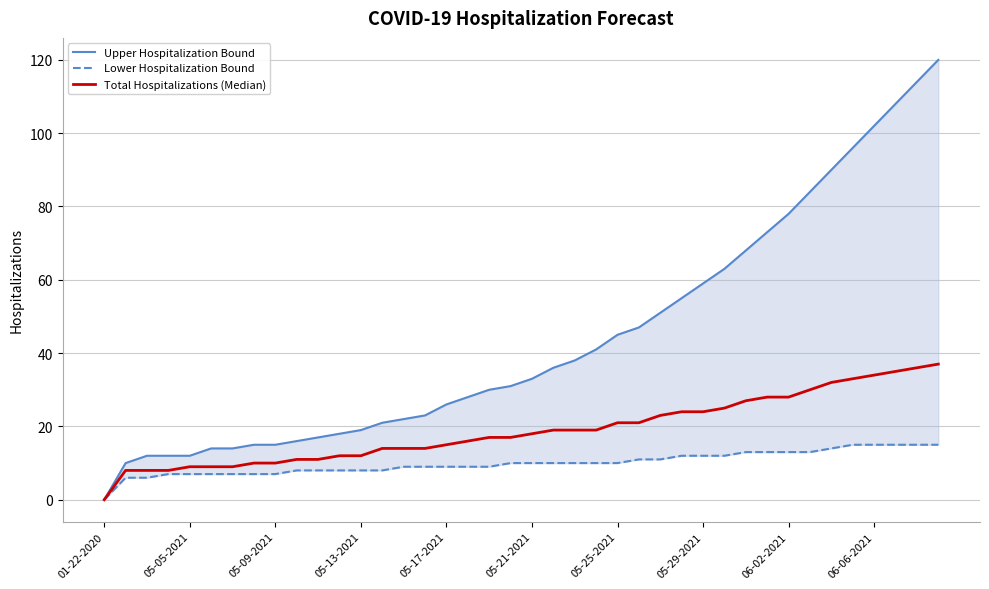

Which series has the largest total across all categories?

Upper Hospitalization Bound